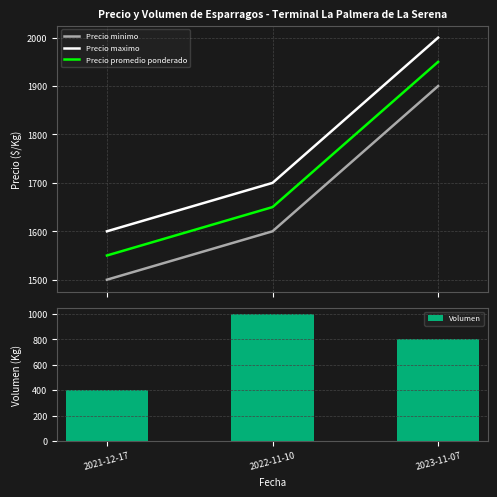

What is the greatest value displayed?

2000